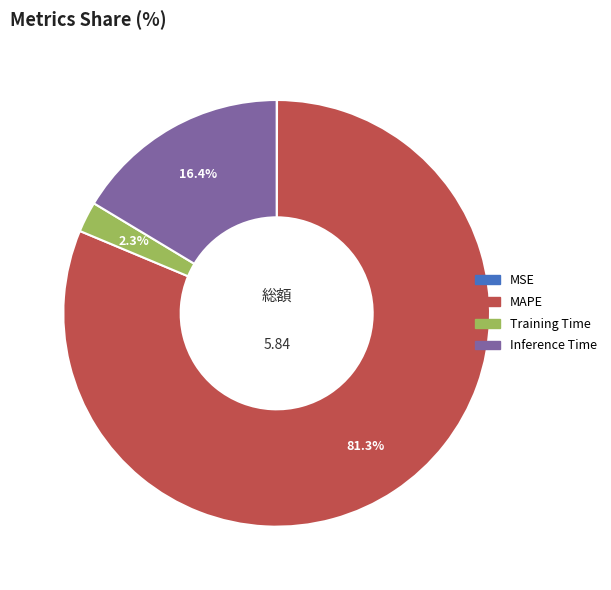

To the nearest percent, what is the combined percentage of MAPE and Inference Time?

98%